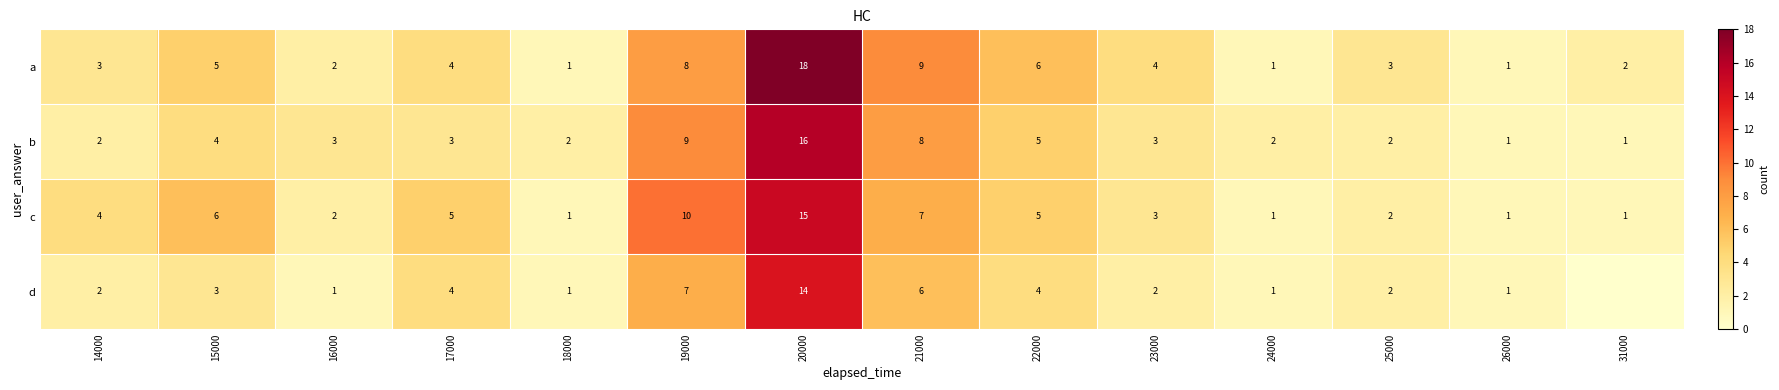

Which series changed the most between 20000 and 24000?

a